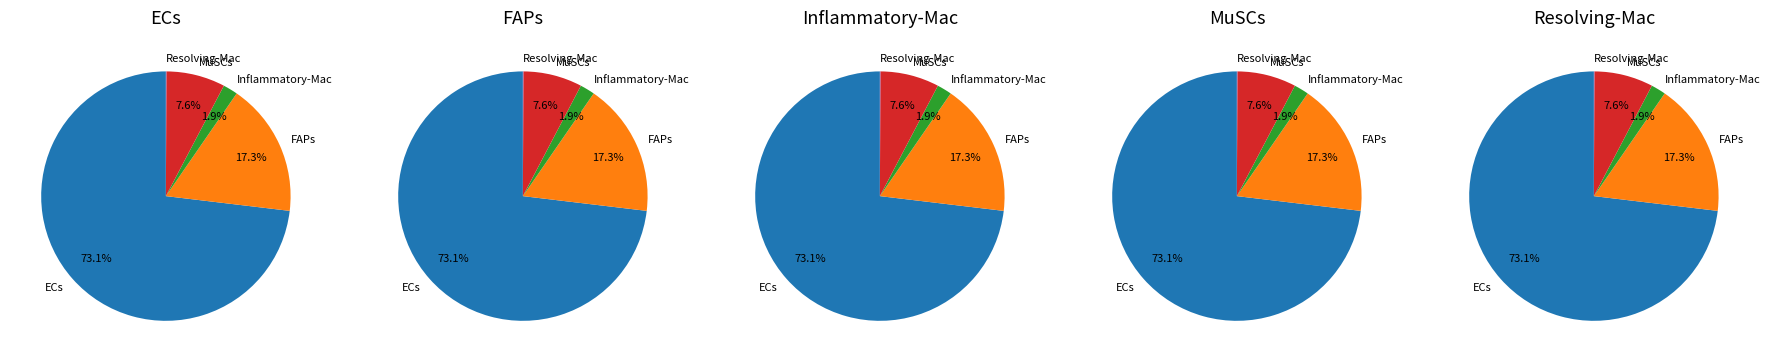

To the nearest percent, what percentage of the pie is 2?

2%